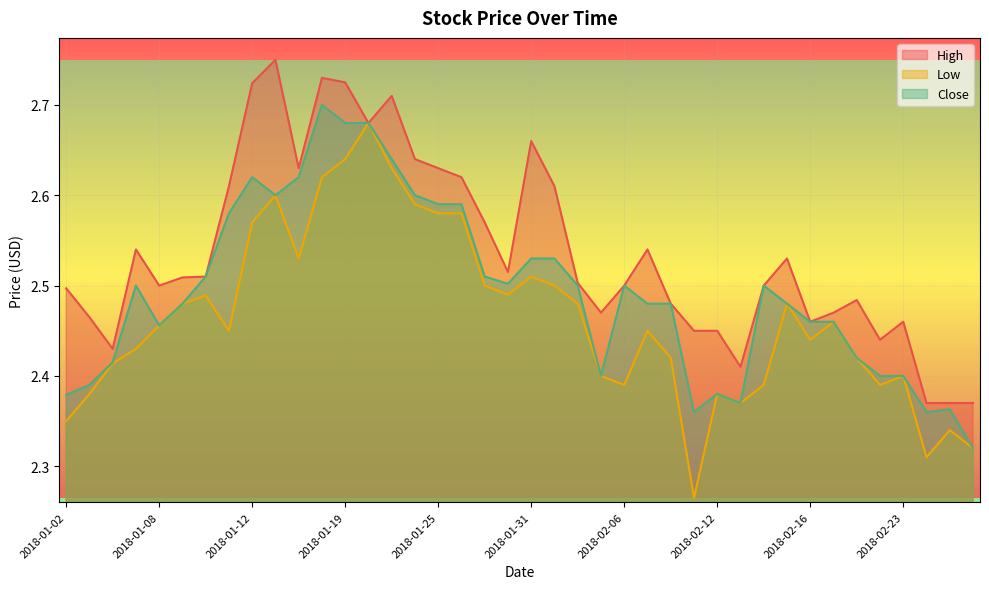

What is the average value of the Low series?

2.5